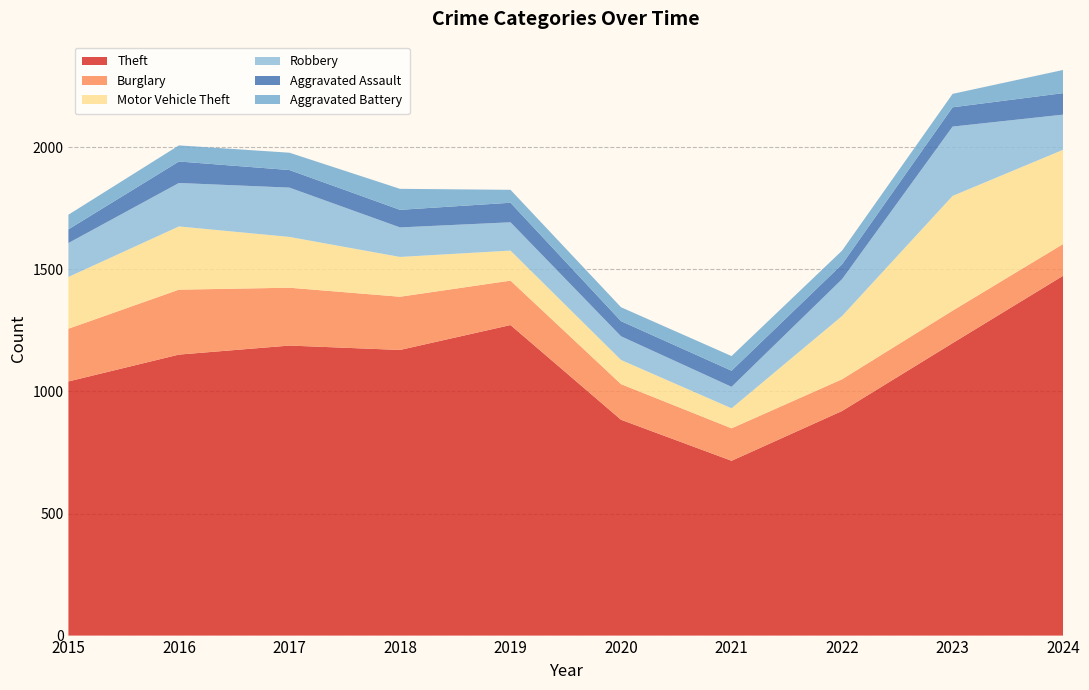

Reading right to left, what are all the values shown in this chart?

Theft: 2024=1474	2023=1198	2022=920	2021=716	2020=884	2019=1272	2018=1170	2017=1188	2016=1151	2015=1041
Burglary: 2024=130	2023=133	2022=130	2021=133	2020=146	2019=182	2018=218	2017=237	2016=266	2015=216
Motor Vehicle Theft: 2024=386	2023=470	2022=259	2021=82	2020=99	2019=123	2018=163	2017=208	2016=259	2015=212
Robbery: 2024=144	2023=284	2022=151	2021=88	2020=97	2019=116	2018=121	2017=202	2016=178	2015=139
Aggravated Assault: 2024=88	2023=79	2022=61	2021=66	2020=62	2019=80	2018=72	2017=72	2016=88	2015=56
Aggravated Battery: 2024=95	2023=55	2022=56	2021=60	2020=57	2019=53	2018=86	2017=71	2016=66	2015=60